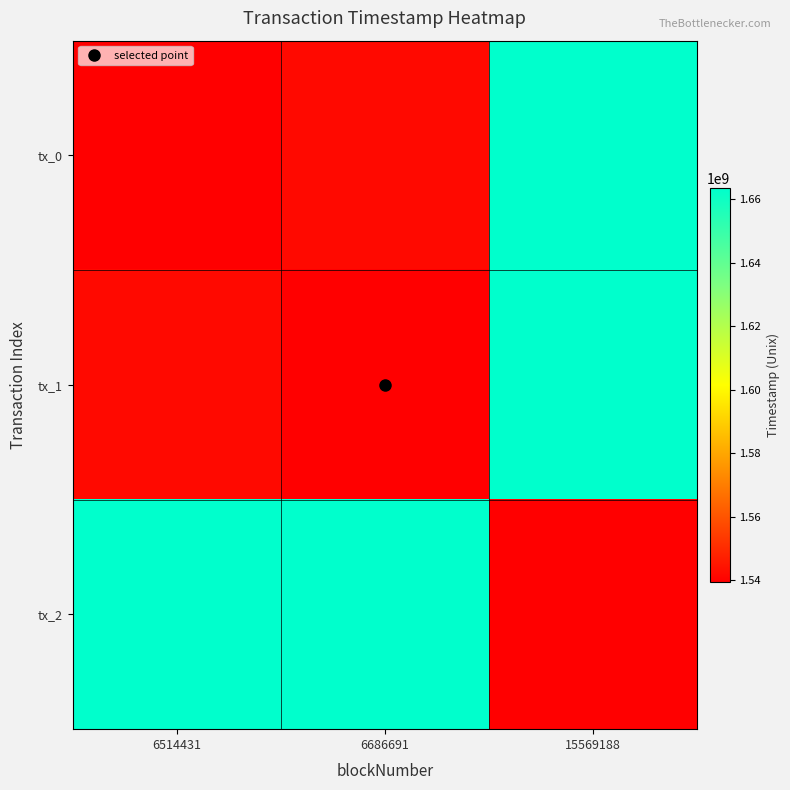

Reading left to right, transcribe all the data shown in this chart.

tx_0: 6514431=1539532856	6686691=1541968830	15569188=1663610267
tx_1: 6514431=1541968830	6686691=1539532856	15569188=1663610267
tx_2: 6514431=1663610267	6686691=1663610267	15569188=1539532856